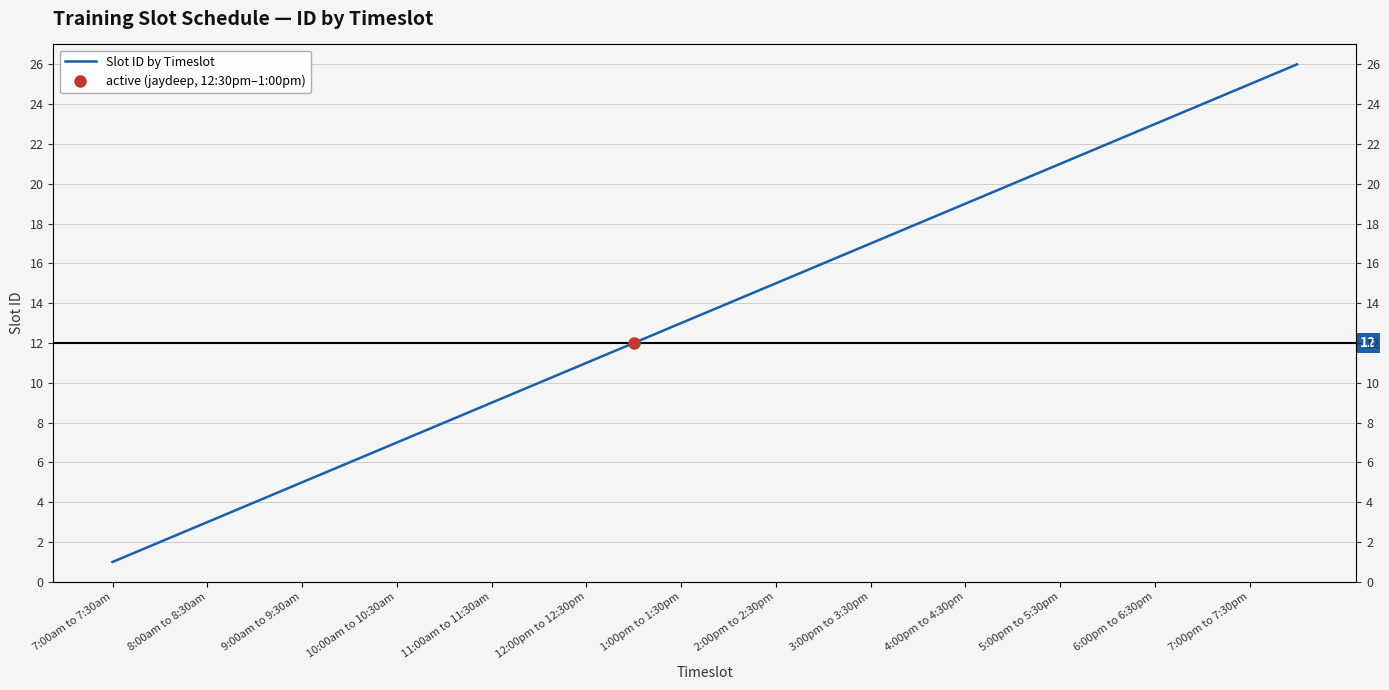

How many lines are shown in the chart?

1